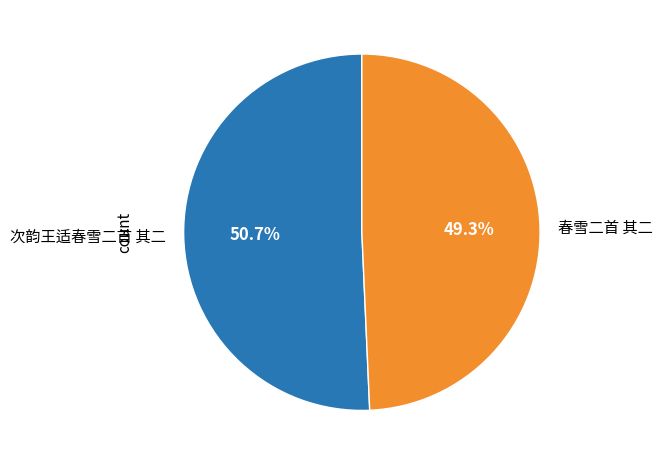

Between 次韵王适春雪二首 其二 and 春雪二首 其二, which is larger?

次韵王适春雪二首 其二